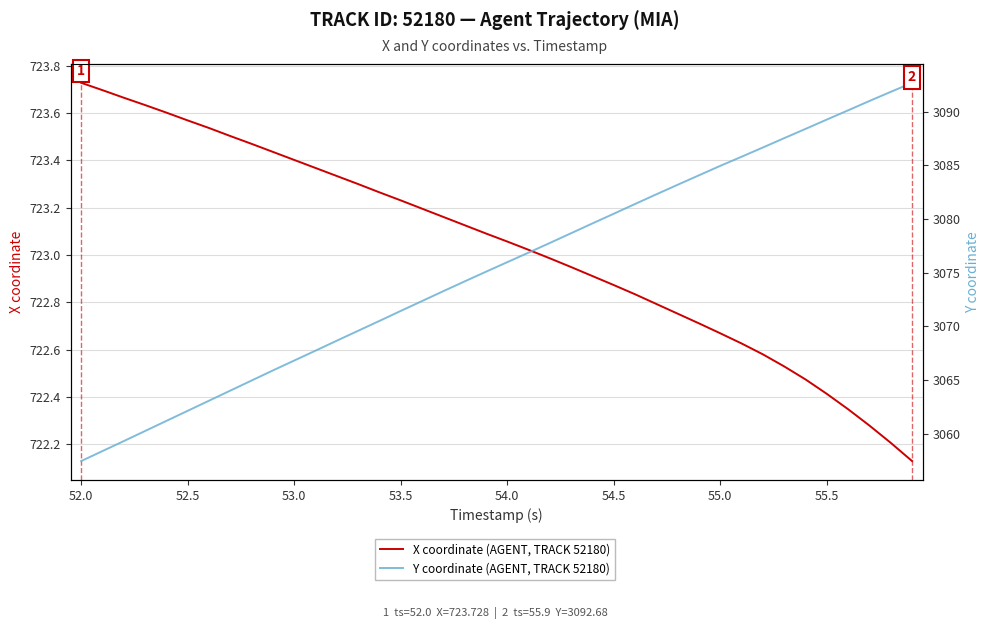

What is the difference between the maximum and second lowest values in the X coordinate (AGENT, TRACK 52180) series?

1.5